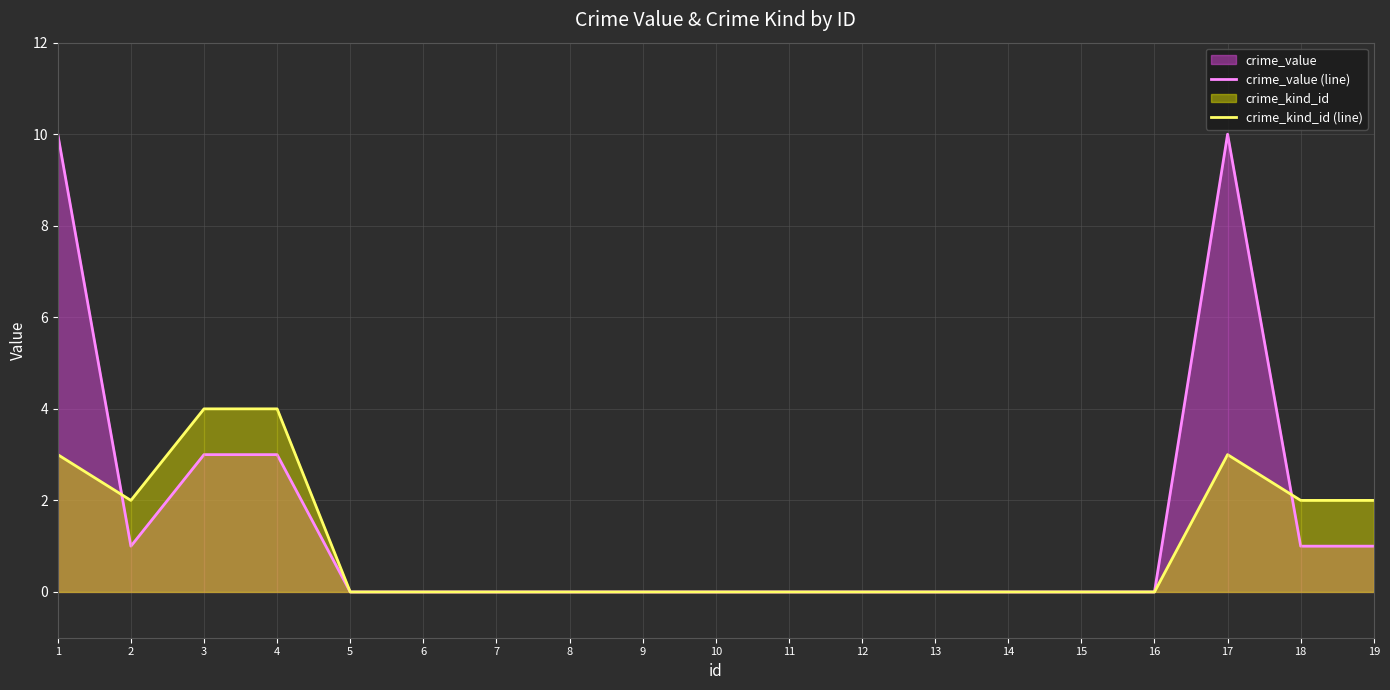

Which has a higher value, 16 or 12?

16